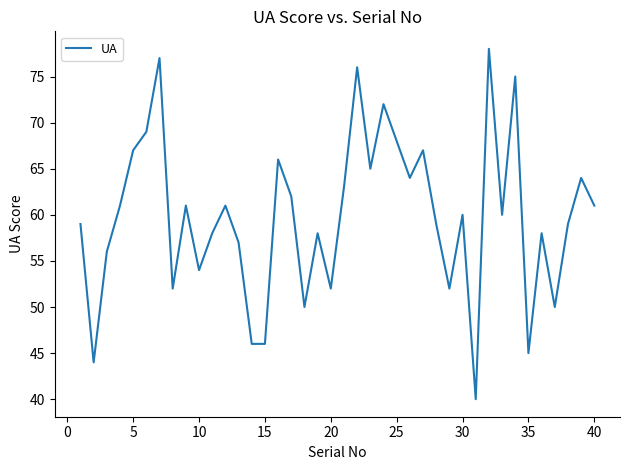

What is the greatest value displayed?

78